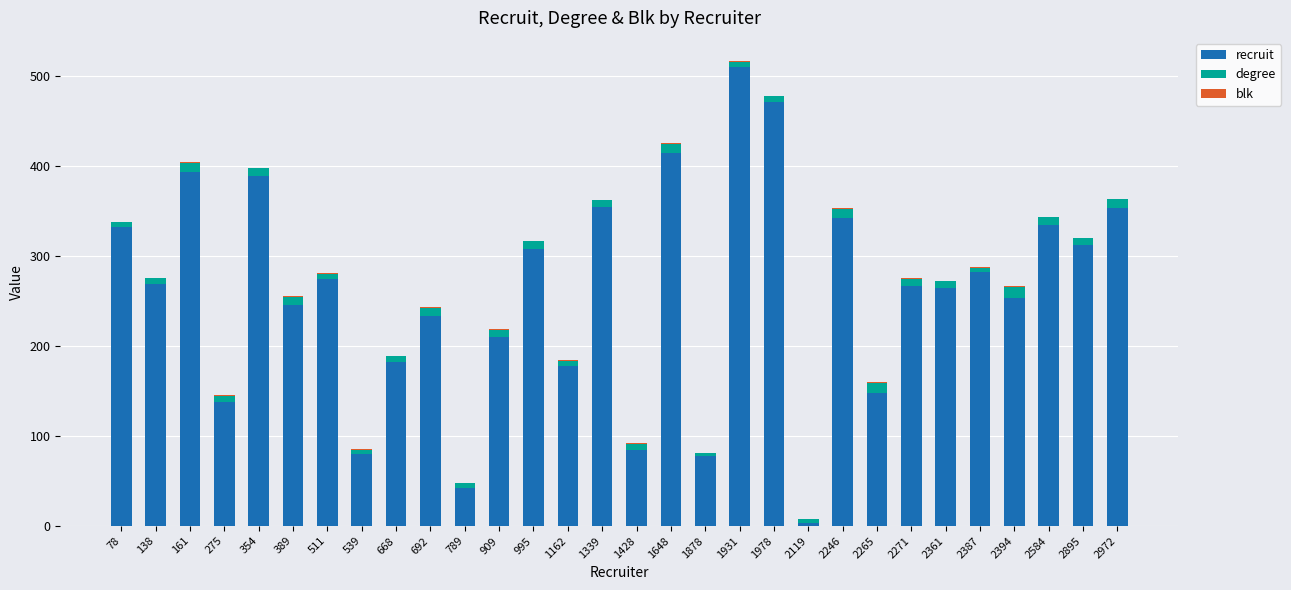

At which category is the sum across all series the highest?

1931